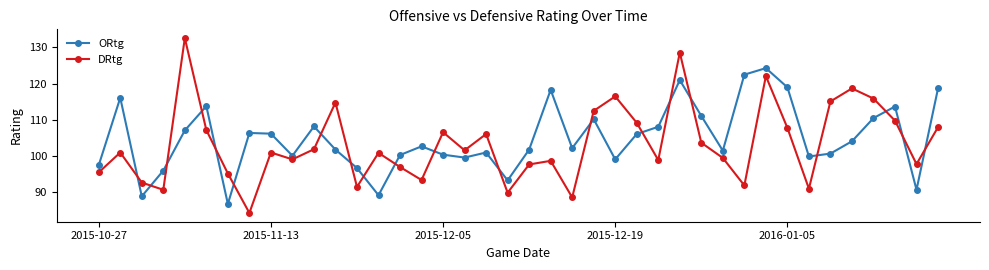

What is the average value of the ORtg series?

104.9